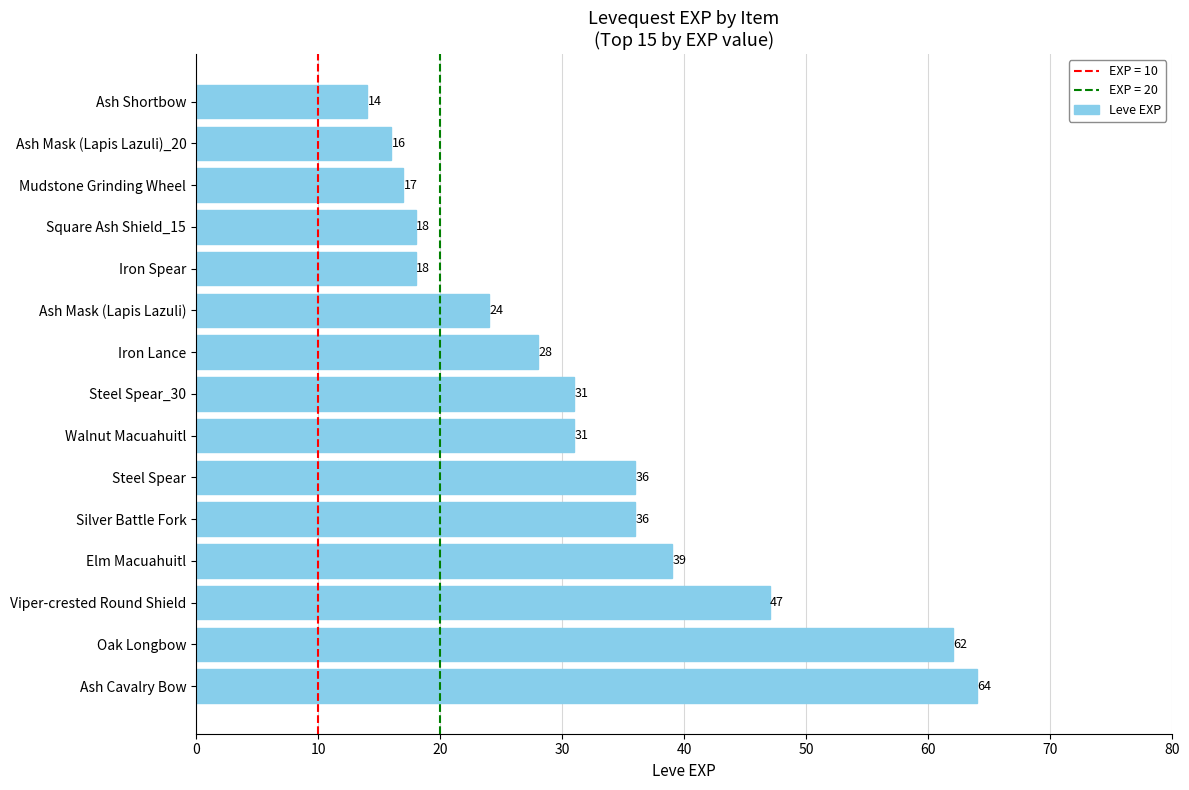

Reading bottom to top, what are all the values shown in this chart?

Ash Cavalry Bow=64	Oak Longbow=62	Viper-crested Round Shield=47	Elm Macuahuitl=39	Silver Battle Fork=36	Steel Spear=36	Walnut Macuahuitl=31	Steel Spear_30=31	Iron Lance=28	Ash Mask (Lapis Lazuli)=24	Iron Spear=18	Square Ash Shield_15=18	Mudstone Grinding Wheel=17	Ash Mask (Lapis Lazuli)_20=16	Ash Shortbow=14